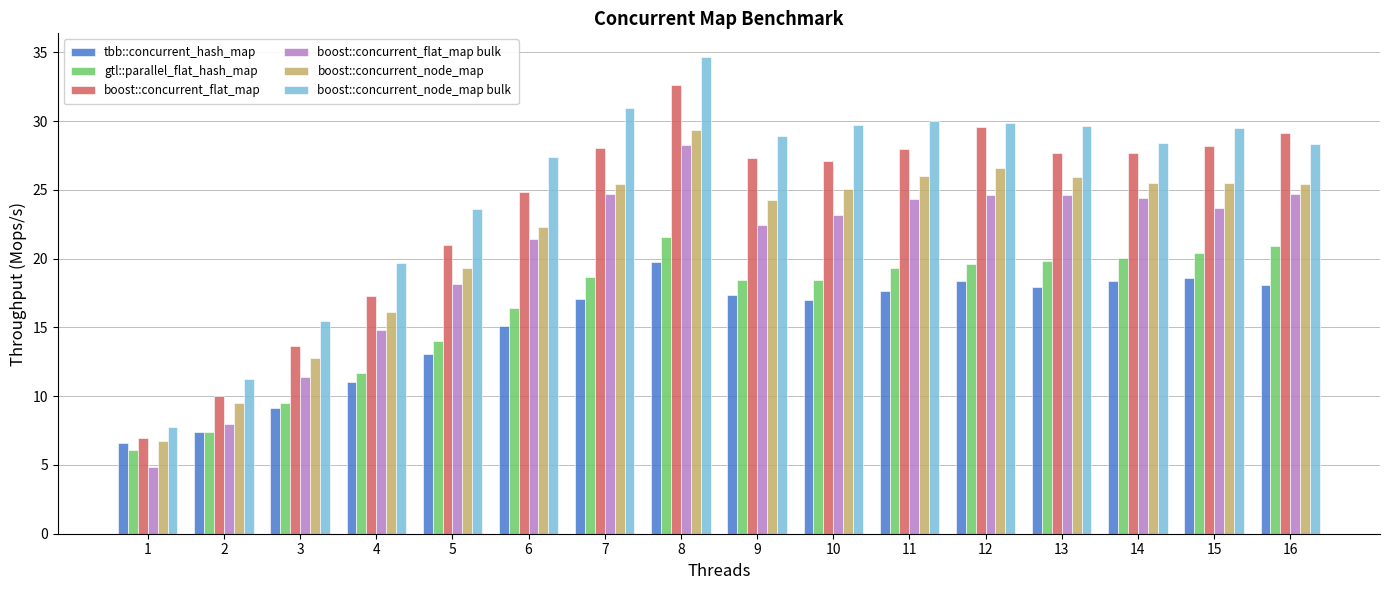

How many groups of bars are there?

16